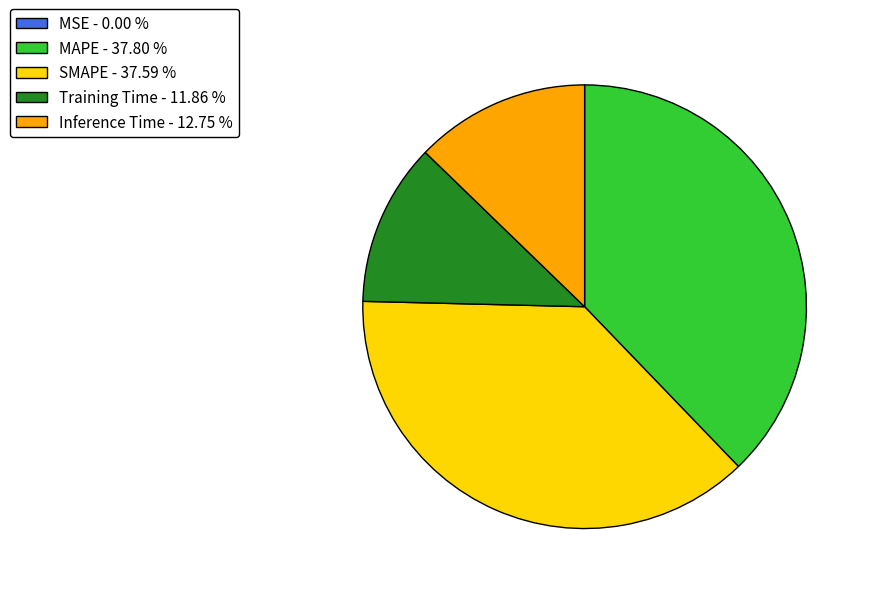

Is MAPE - 37.80 % the majority of the pie?

No